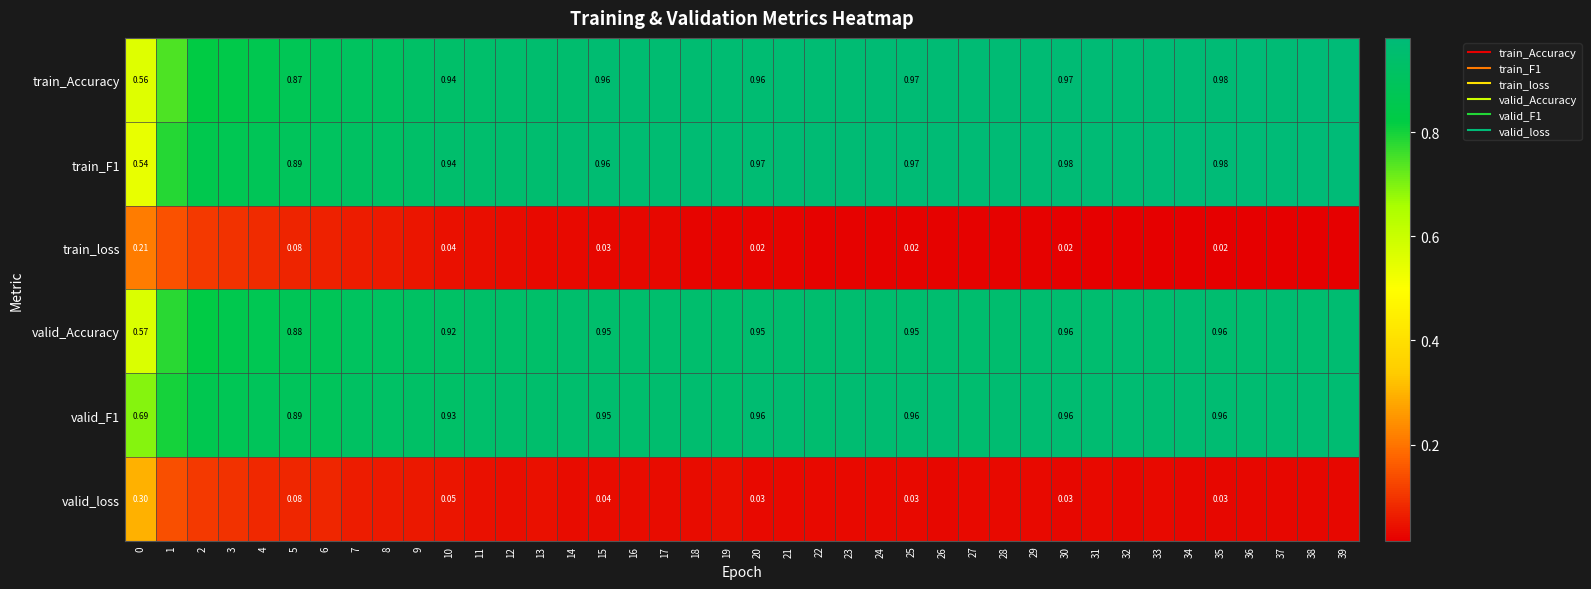

What is the average value of the valid_Accuracy series?

0.9